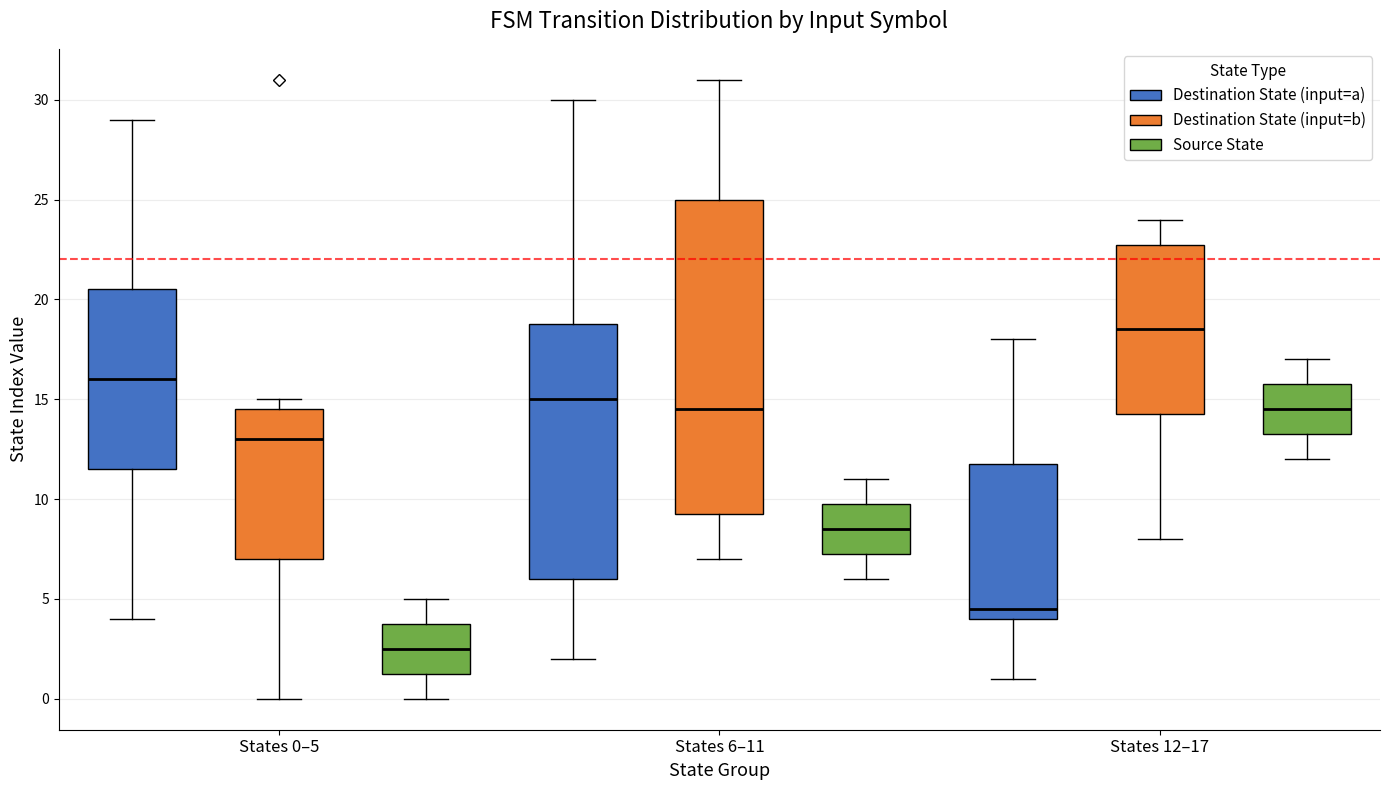

Reading left to right, read every box against the y-axis: the position of its median line, the range the box covers, and the ends of its whiskers. The values are not printed on the chart, so give them approximately, as read against the axis.

States 0–5 (Destination State (input=a)): median 16.0, box 11.5 to 20.5, whiskers 4.0 to 29.0
States 0–5 (Destination State (input=b)): median 13.0, box 7.0 to 14.5, whiskers 0.0 to 15.0
States 0–5 (Source State): median 2.5, box 1.5 to 4.0, whiskers 0.0 to 5.0
States 6–11 (Destination State (input=a)): median 15.0, box 6.0 to 19.0, whiskers 2.0 to 30.0
States 6–11 (Destination State (input=b)): median 14.5, box 9.5 to 25.0, whiskers 7.0 to 31.0
States 6–11 (Source State): median 8.5, box 7.5 to 10.0, whiskers 6.0 to 11.0
States 12–17 (Destination State (input=a)): median 4.5, box 4.0 to 12.0, whiskers 1.0 to 18.0
States 12–17 (Destination State (input=b)): median 18.5, box 14.5 to 23.0, whiskers 8.0 to 24.0
States 12–17 (Source State): median 14.5, box 13.5 to 16.0, whiskers 12.0 to 17.0